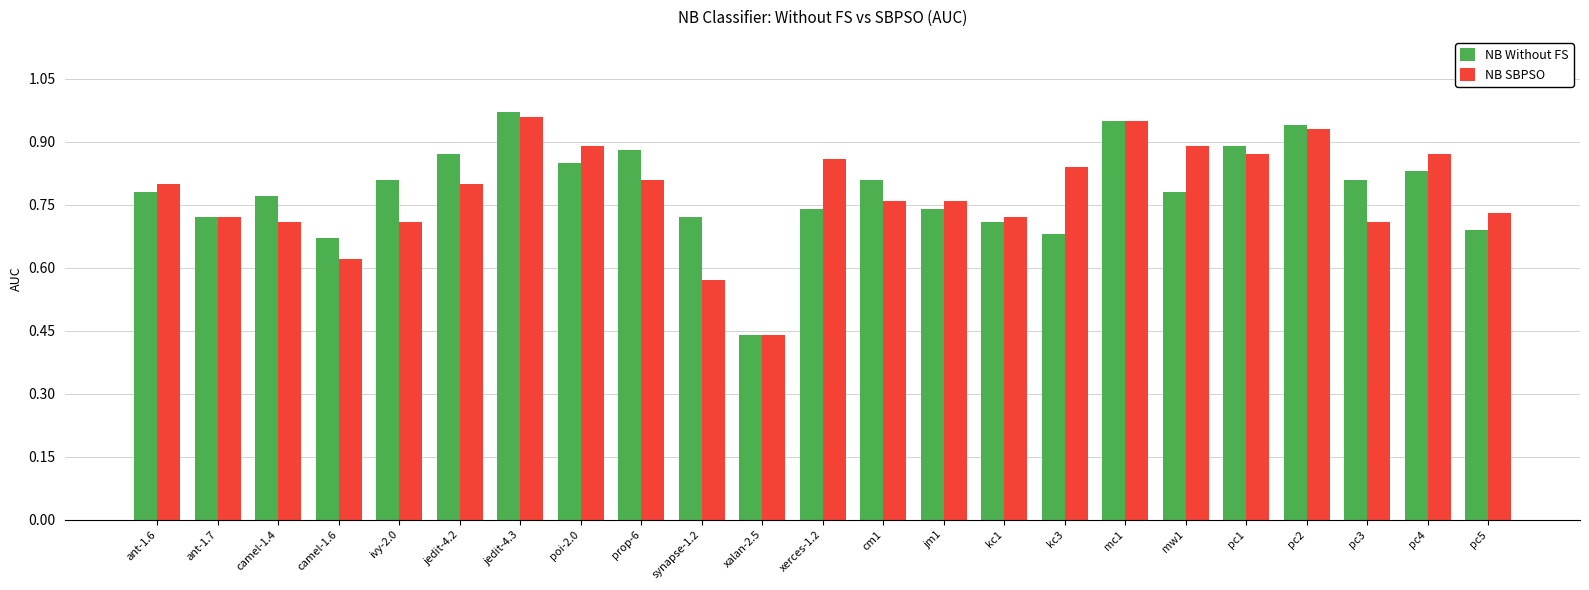

Is it true that NB SBPSO equals 0.9 at xerces-1.2?

True